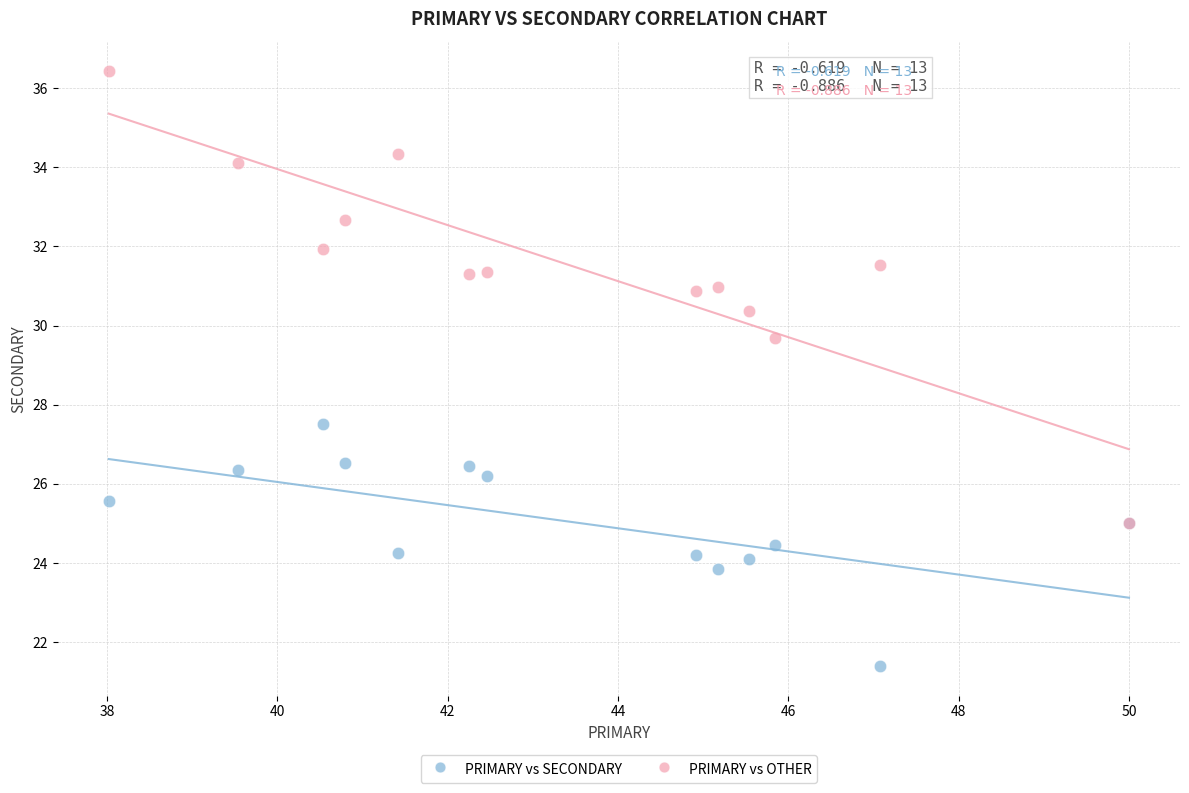

Across all series, what Y value is closest to 28?

27.5